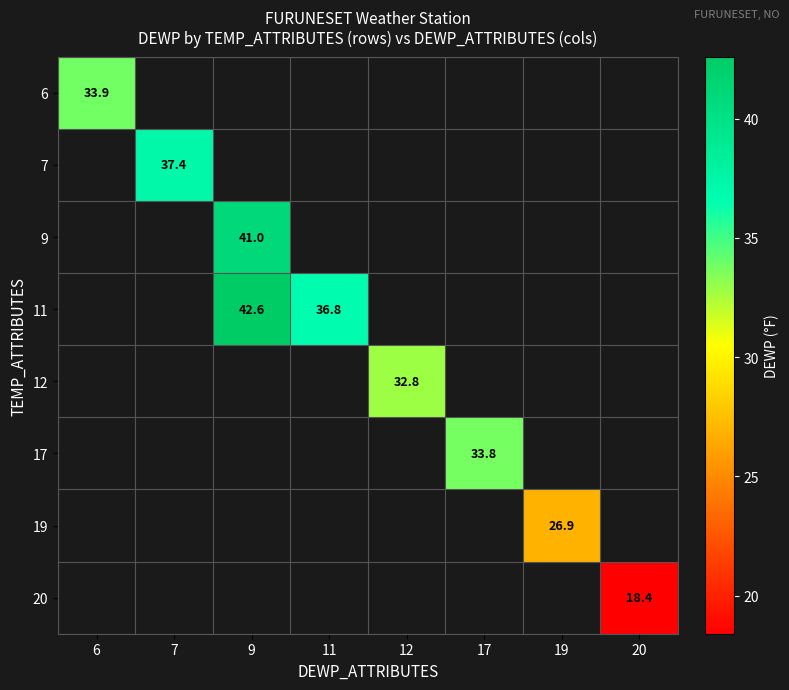

Is the value of 7 at 7 greater than the value of 6 at 6?

Yes